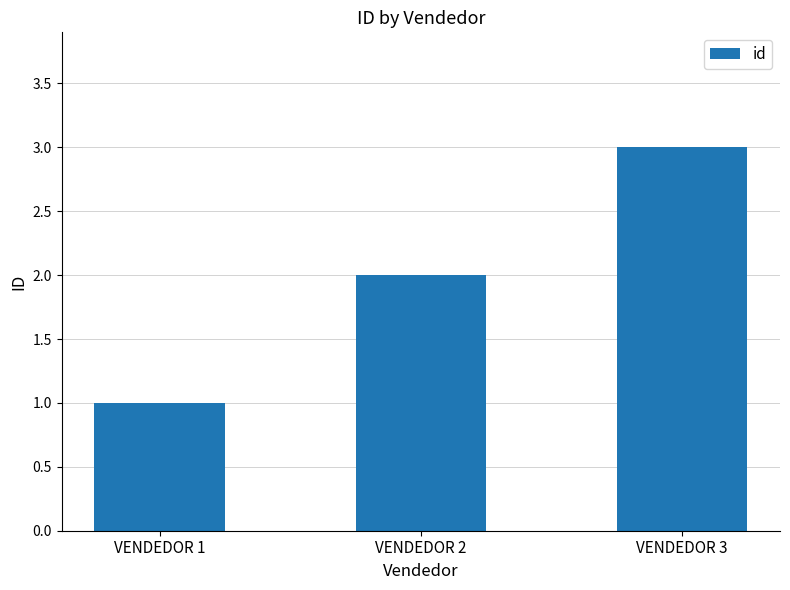

What is the value of the 3rd bar from the left?

3